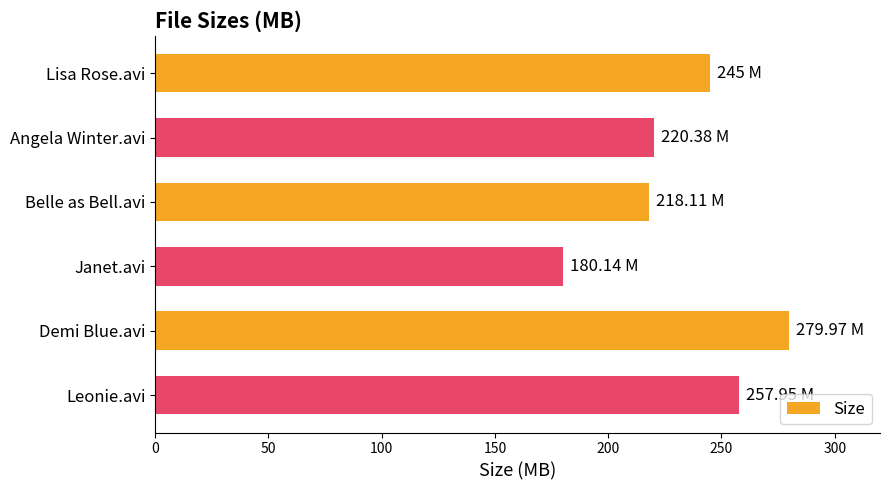

What is the average value?

233.6